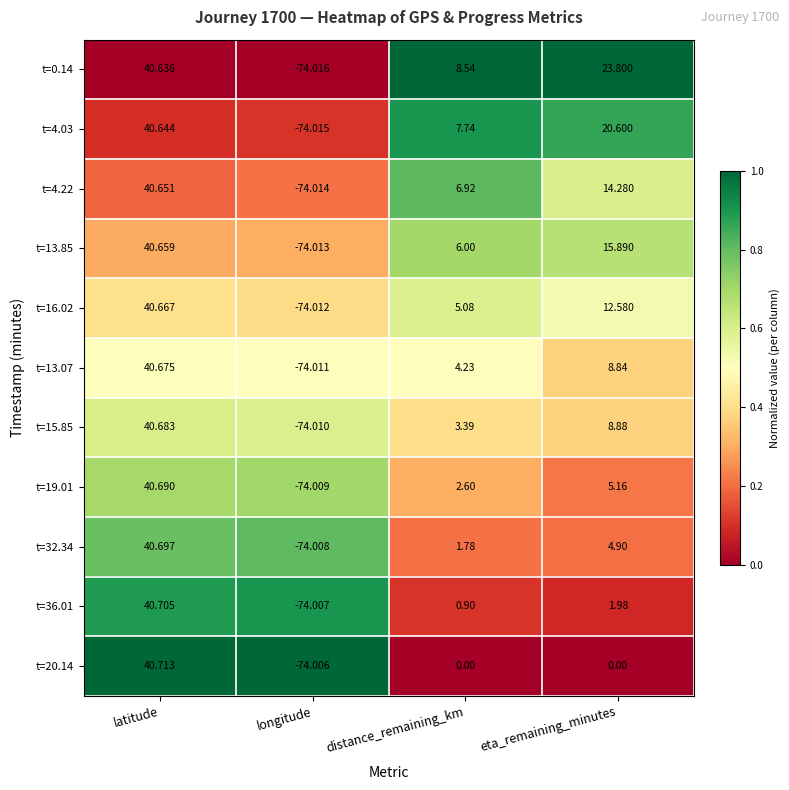

Which label corresponds to the smallest value in the chart?

longitude